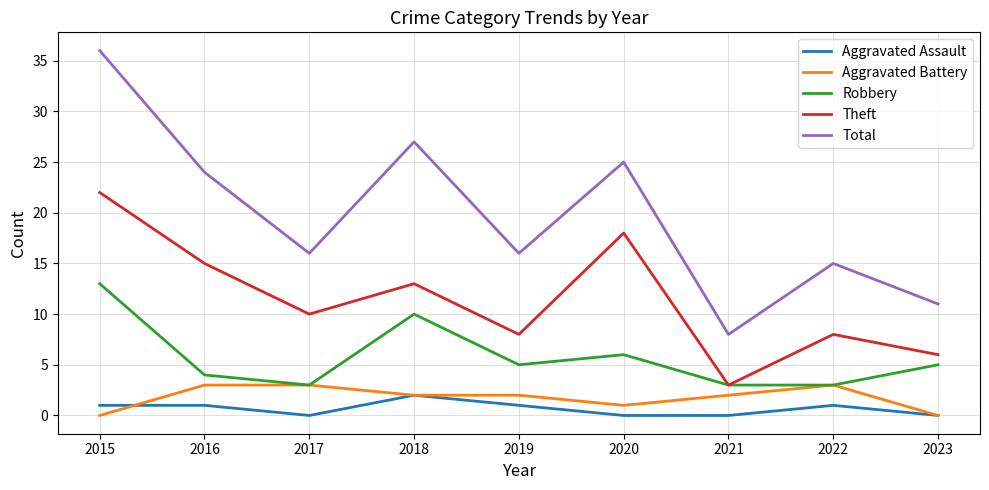

Is it true that Theft equals 10 at 2017?

True